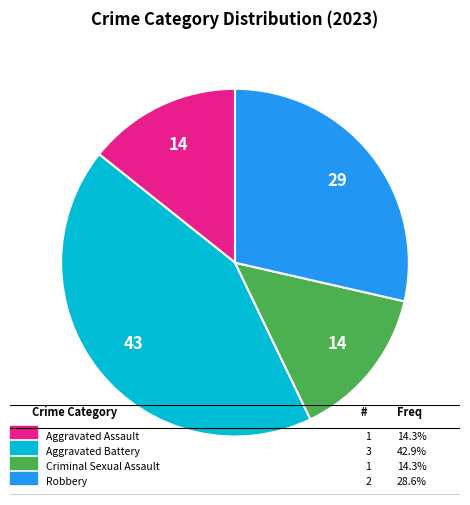

Is there any slice that represents more than half of the pie?

No